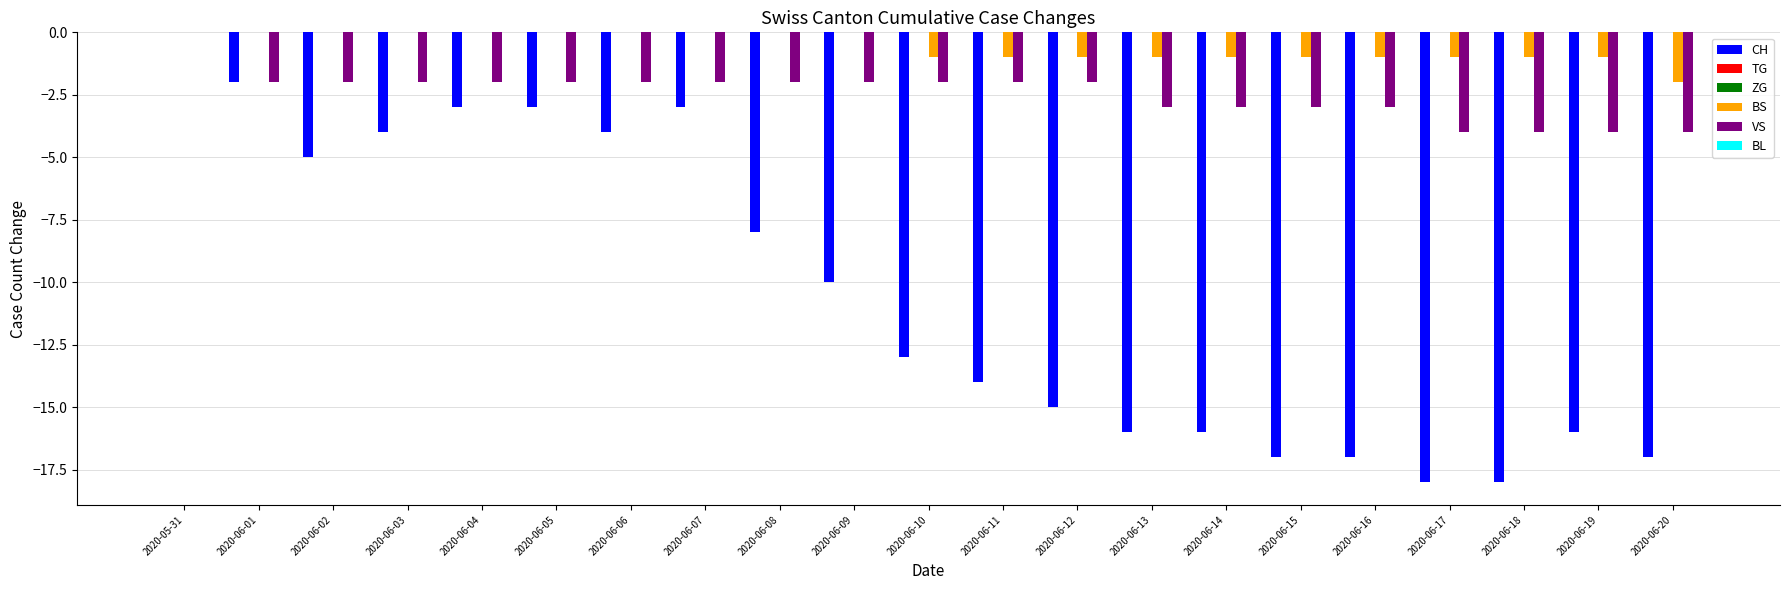

At which category is the sum across all series the highest?

2020-05-31